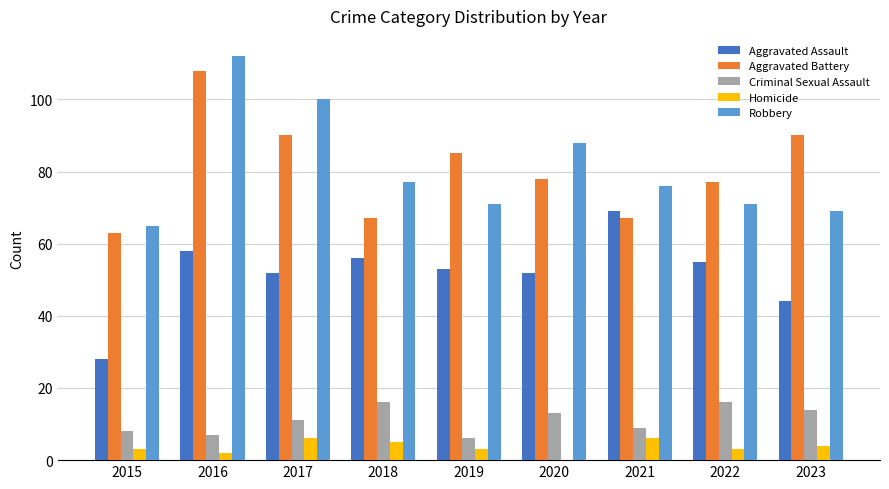

Is it true that Aggravated Battery equals 42 at 2020?

False